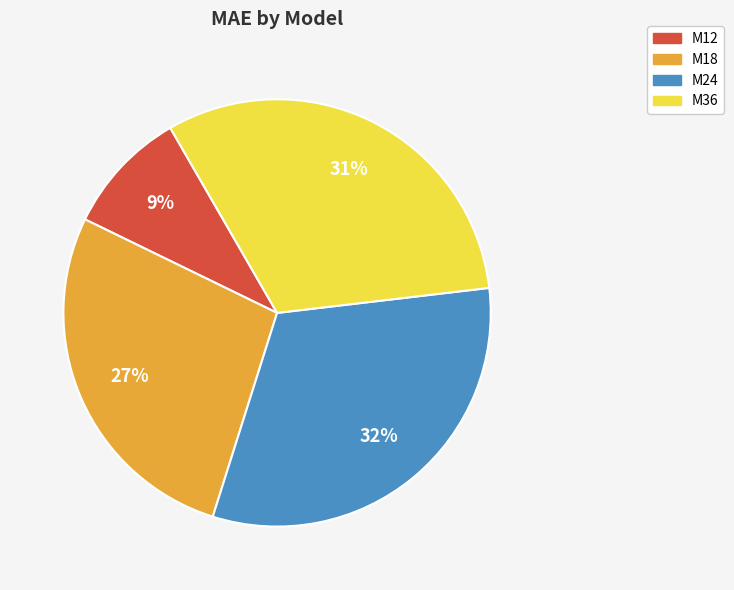

To the nearest percent, what percentage of the pie is M36?

31%